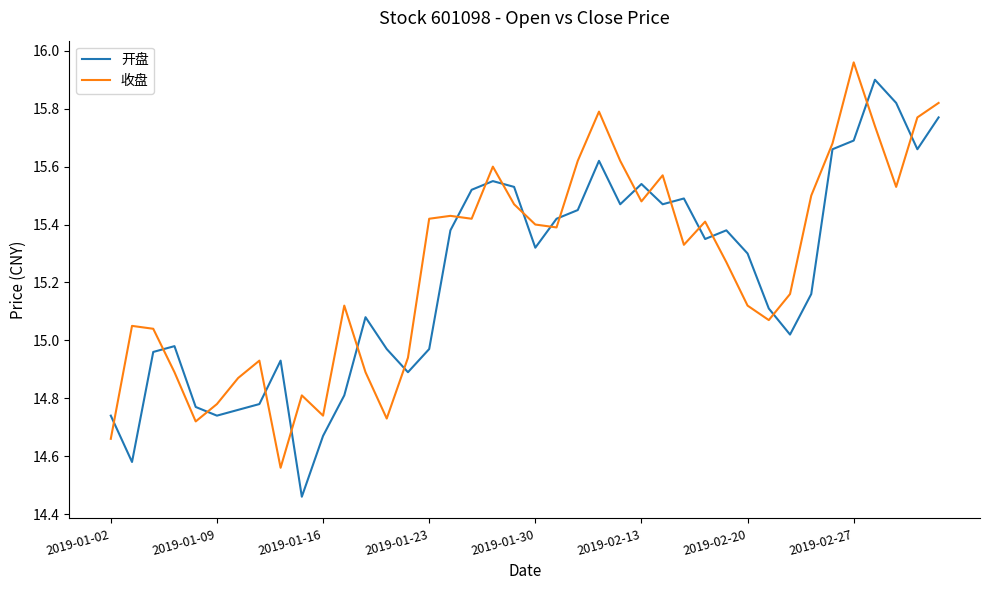

What is the difference between the maximum and minimum values in the 收盘 series?

1.4